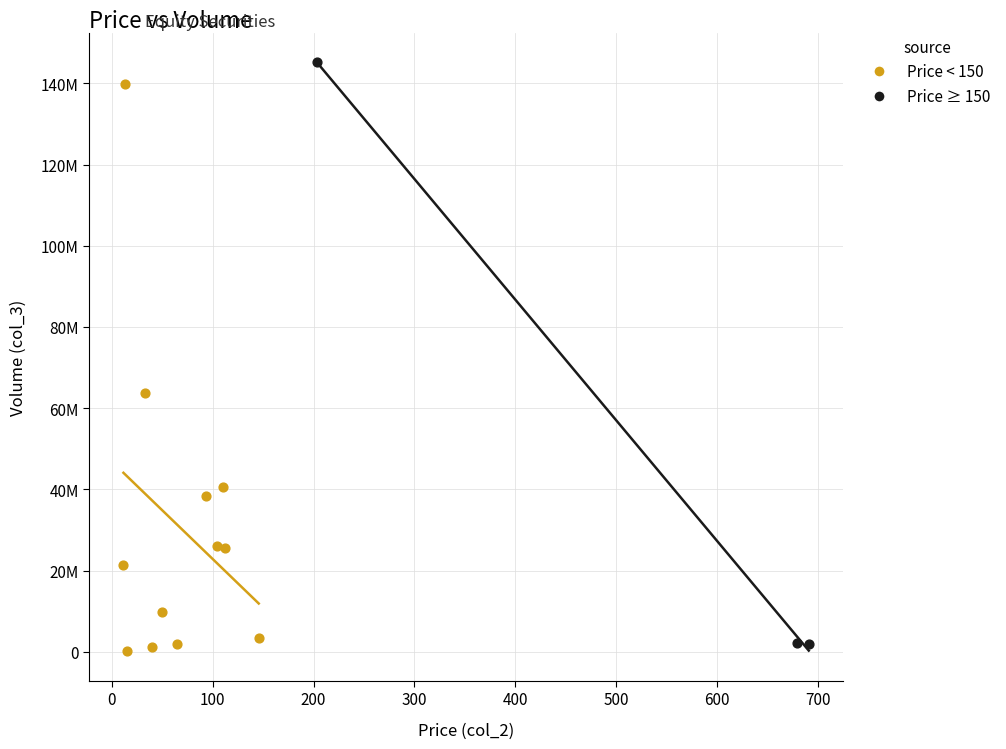

Which series contains the highest Y value?

Price ≥ 150